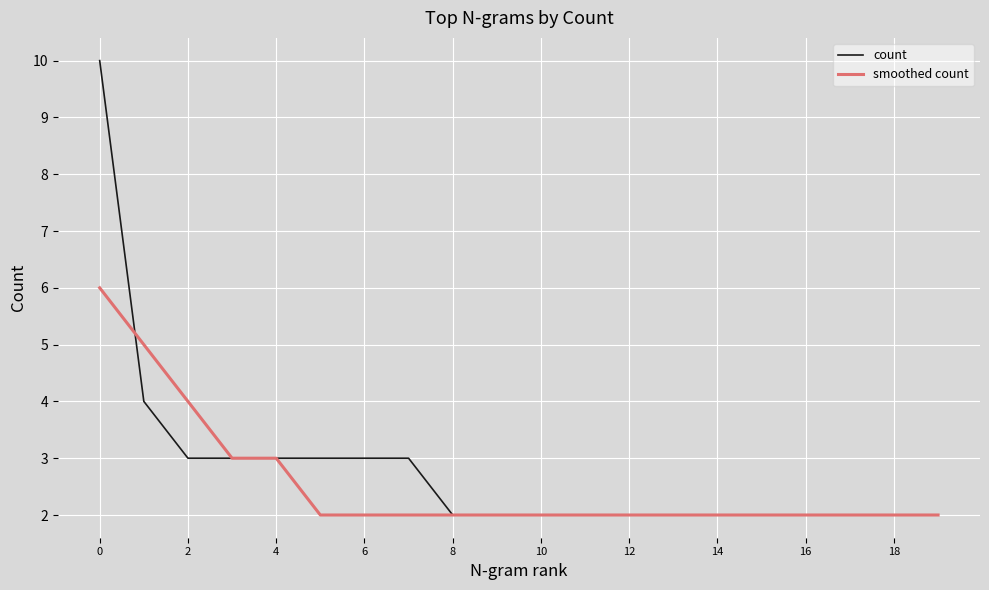

What are all the series names shown in the legend?

count, smoothed count